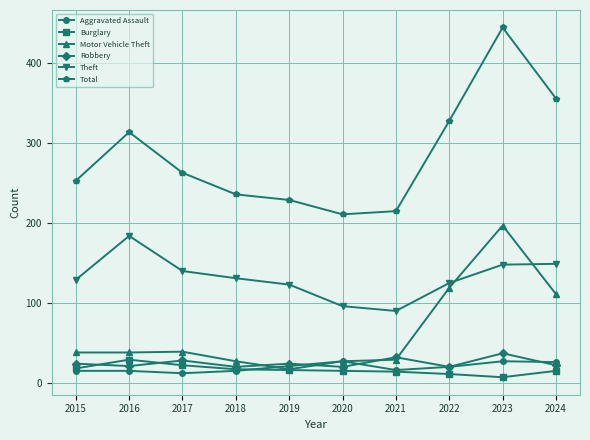

Where is the first local minimum for Total?

2020